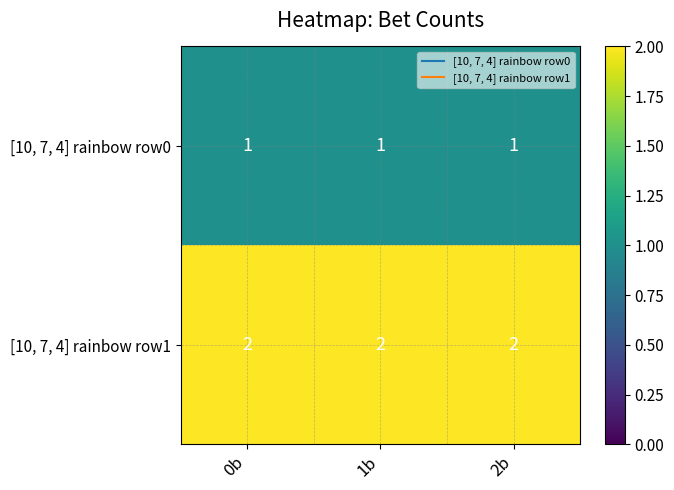

At 0b, list the series in order from largest to smallest.

[10, 7, 4] rainbow row1, [10, 7, 4] rainbow row0